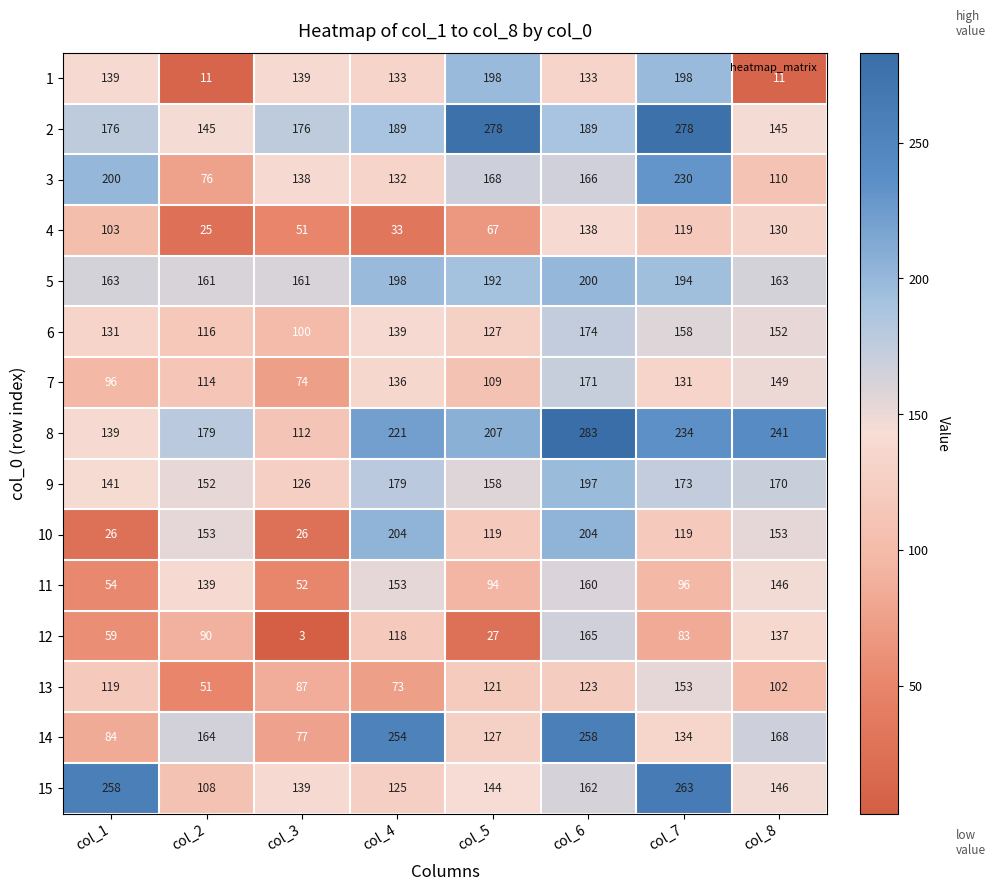

What is the sum of all 8 values?

1616